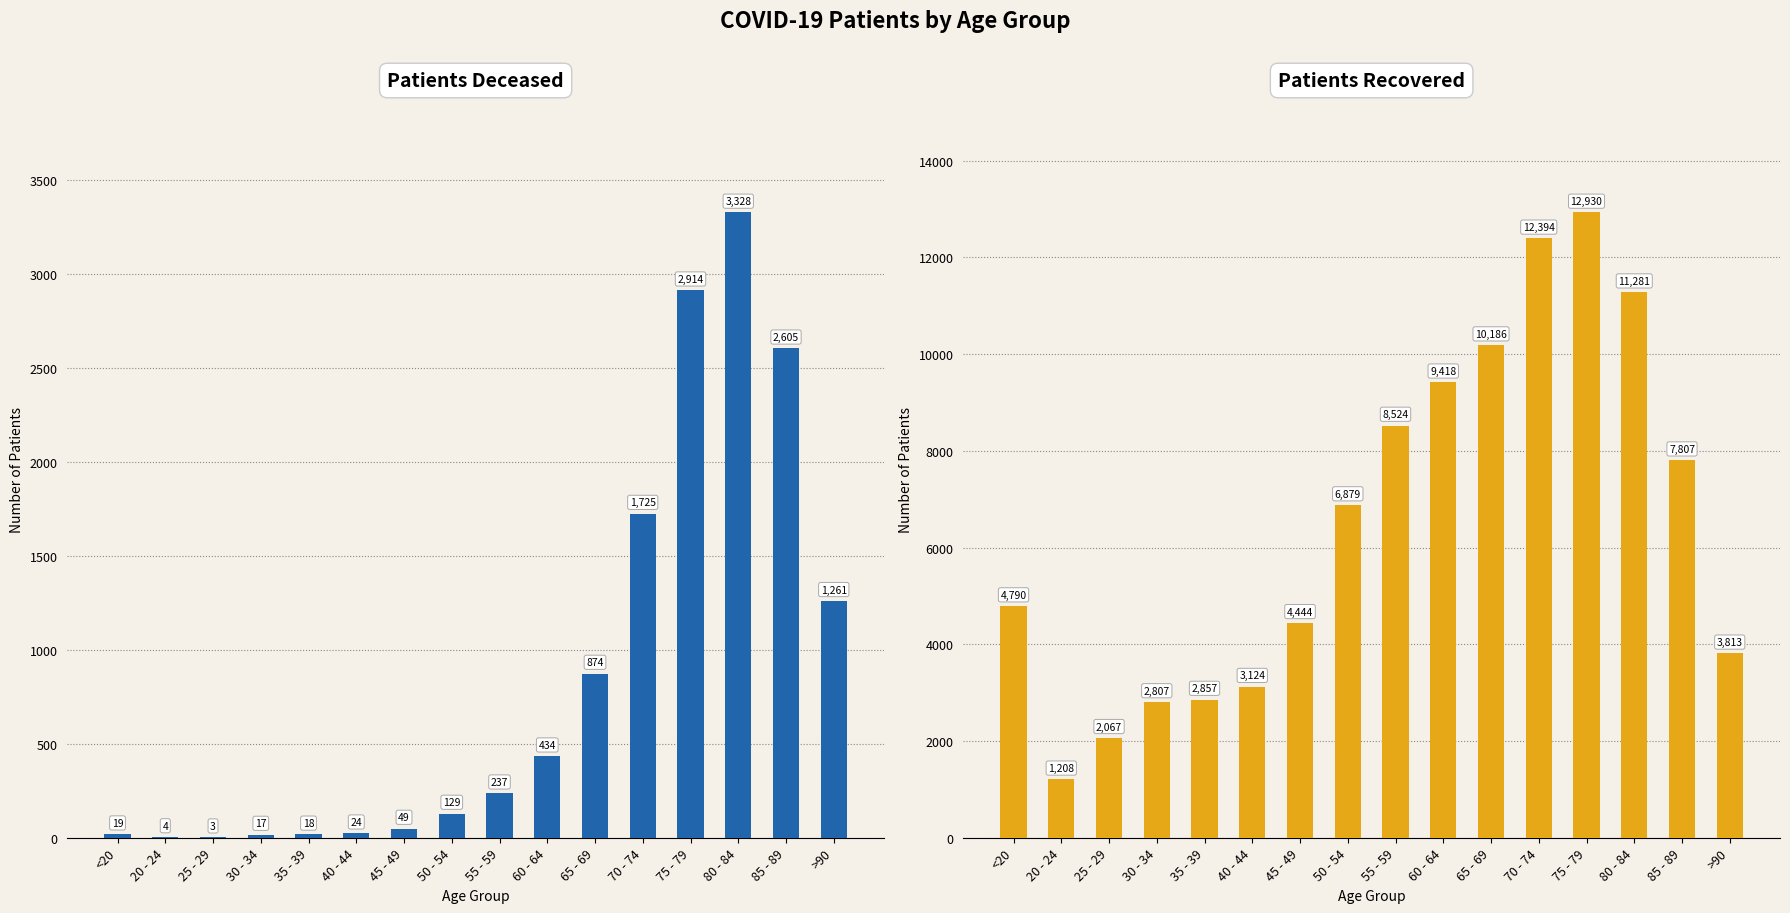

Rank the categories by patients_recovered value from lowest to highest.

20 - 24, 25 - 29, 30 - 34, 35 - 39, 40 - 44, >90, 45 - 49, <20, 50 - 54, 85 - 89, 55 - 59, 60 - 64, 65 - 69, 80 - 84, 70 - 74, 75 - 79